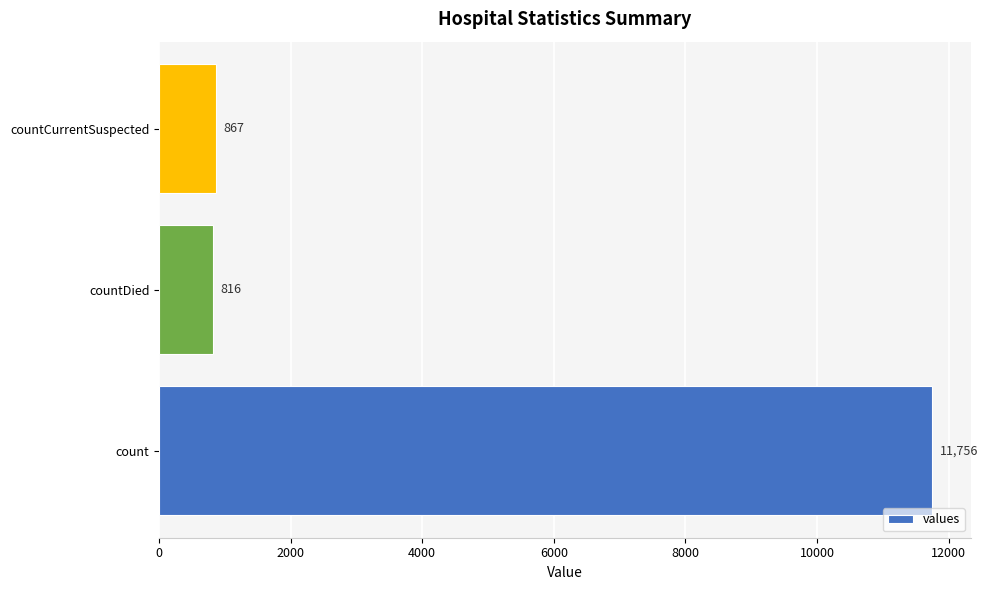

Count the number of categories in the chart.

3